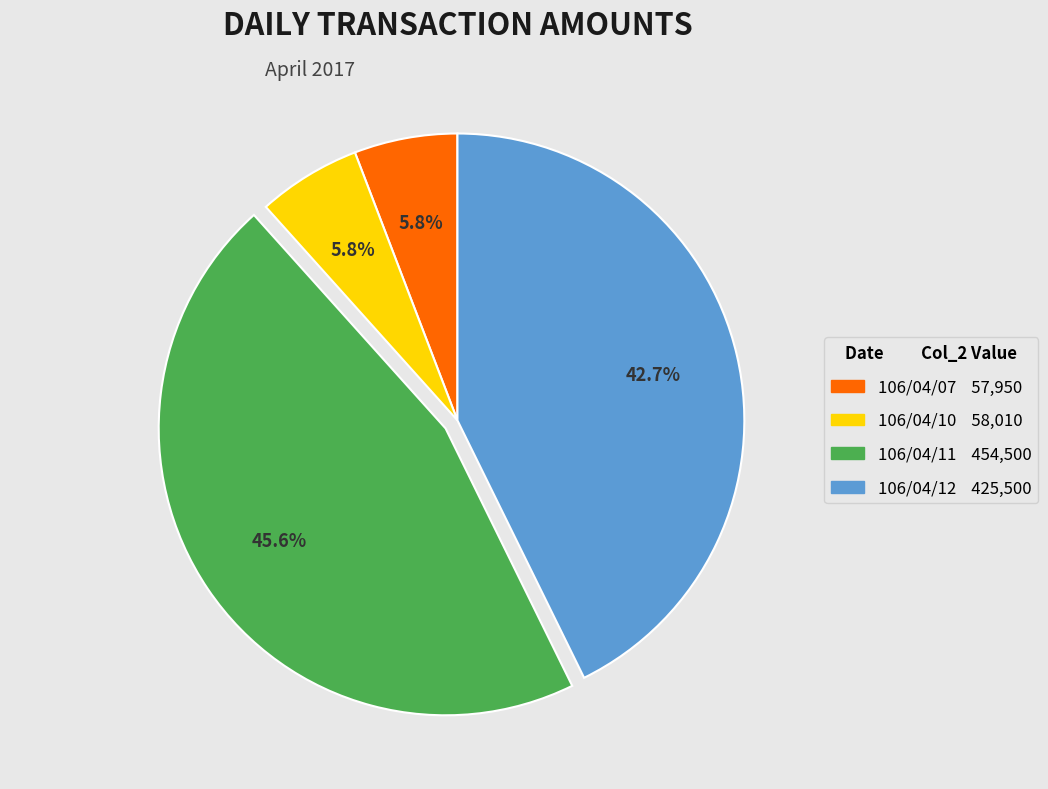

True or false: 106/04/11 accounts for 59% of the total.

False